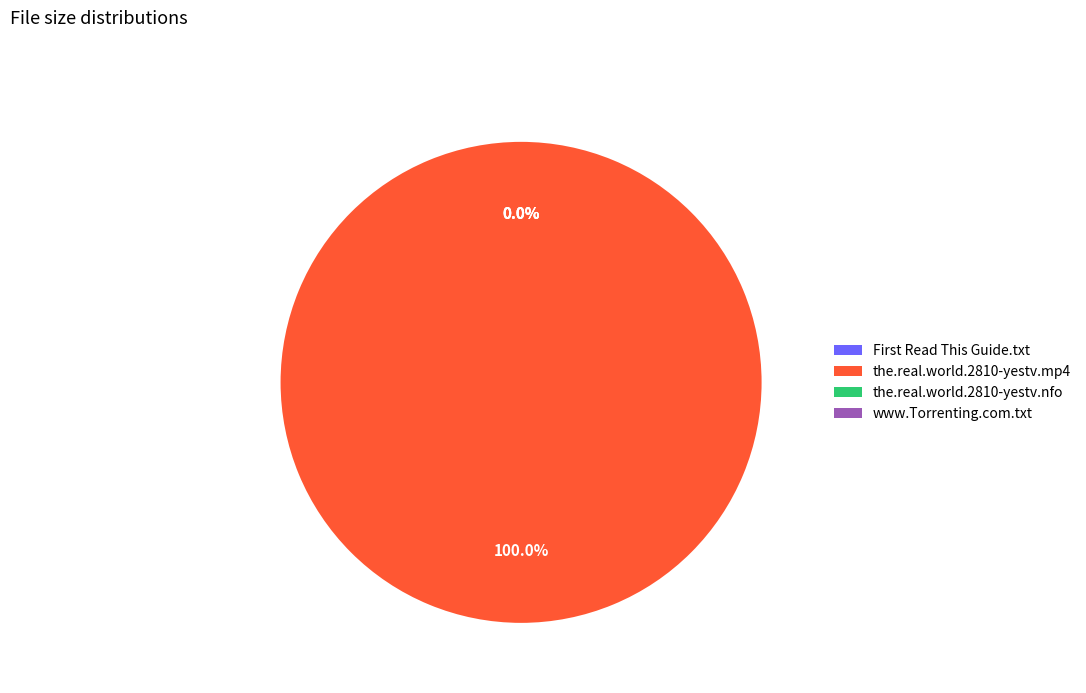

What is the largest slice in the pie chart?

the.real.world.2810-yestv.mp4